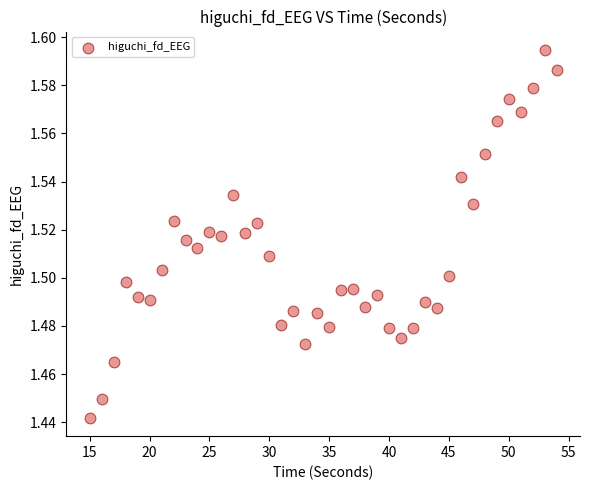

What is the range of X values (max minus min)?

39.0